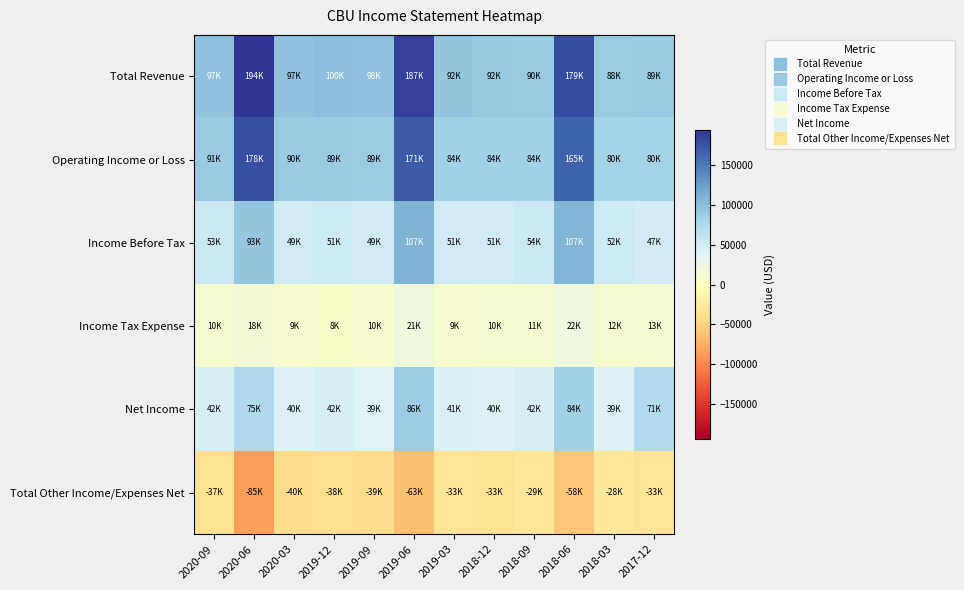

Reading right to left, what are all the values shown in this chart?

Total Revenue: 2017-12=89600	2018-03=88400	2018-06=179400	2018-09=90900	2018-12=92400	2019-03=92700	2019-06=187000	2019-09=98600	2019-12=100000	2020-03=97000	2020-06=194200	2020-09=97500
Operating Income or Loss: 2017-12=80600	2018-03=80900	2018-06=165300	2018-09=84000	2018-12=84900	2019-03=84500	2019-06=171300	2019-09=89500	2019-12=89800	2020-03=90100	2020-06=178900	2020-09=91000
Income Before Tax: 2017-12=47600	2018-03=52100	2018-06=107000	2018-09=54500	2018-12=51500	2019-03=51500	2019-06=107900	2019-09=49700	2019-12=51700	2020-03=49400	2020-06=93600	2020-09=53700
Income Tax Expense: 2017-12=13600	2018-03=12000	2018-06=22200	2018-09=11400	2018-12=10700	2019-03=9500	2019-06=21000	2019-09=10500	2019-12=8900	2020-03=9300	2020-06=18200	2020-09=10900
Net Income: 2017-12=71800	2018-03=39900	2018-06=84300	2018-09=42900	2018-12=40600	2019-03=41800	2019-06=86700	2019-09=39100	2019-12=42800	2020-03=40000	2020-06=75100	2020-09=42700
Total Other Income/Expenses Net: 2017-12=-33000	2018-03=-28800	2018-06=-58400	2018-09=-29400	2018-12=-33400	2019-03=-33000	2019-06=-63400	2019-09=-39800	2019-12=-38100	2020-03=-40600	2020-06=-85200	2020-09=-37300